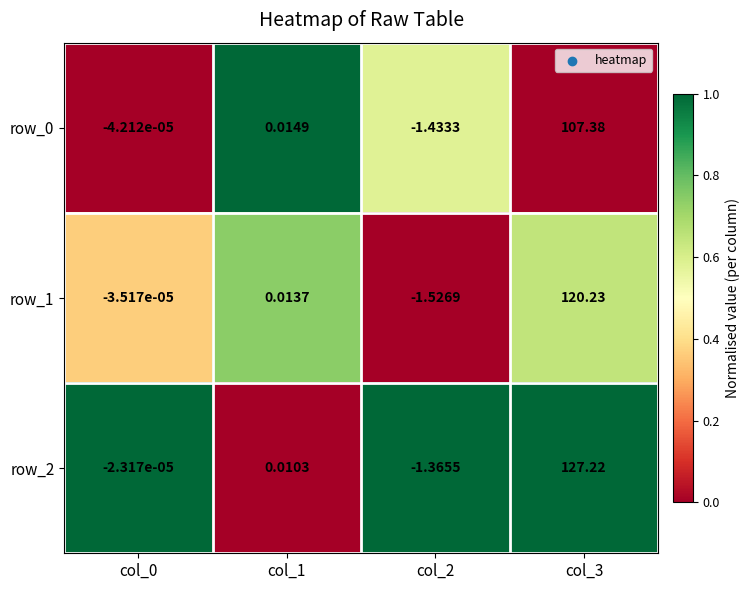

Is the value of row_2 at col_2 greater than the value of row_0 at col_2?

Yes